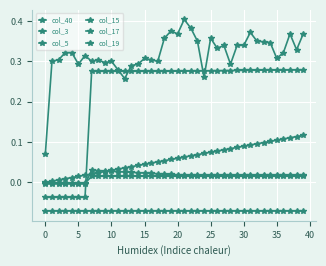

How many values in col_17 are above zero?

33